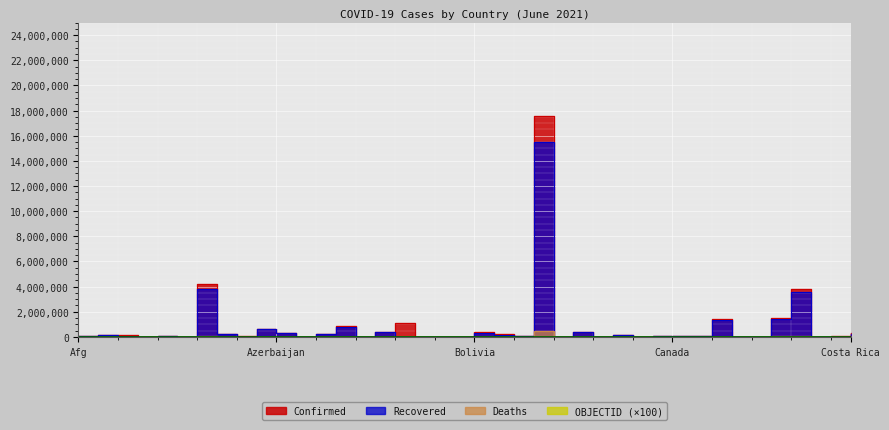

Which category has the lowest value across all series?

Belgium